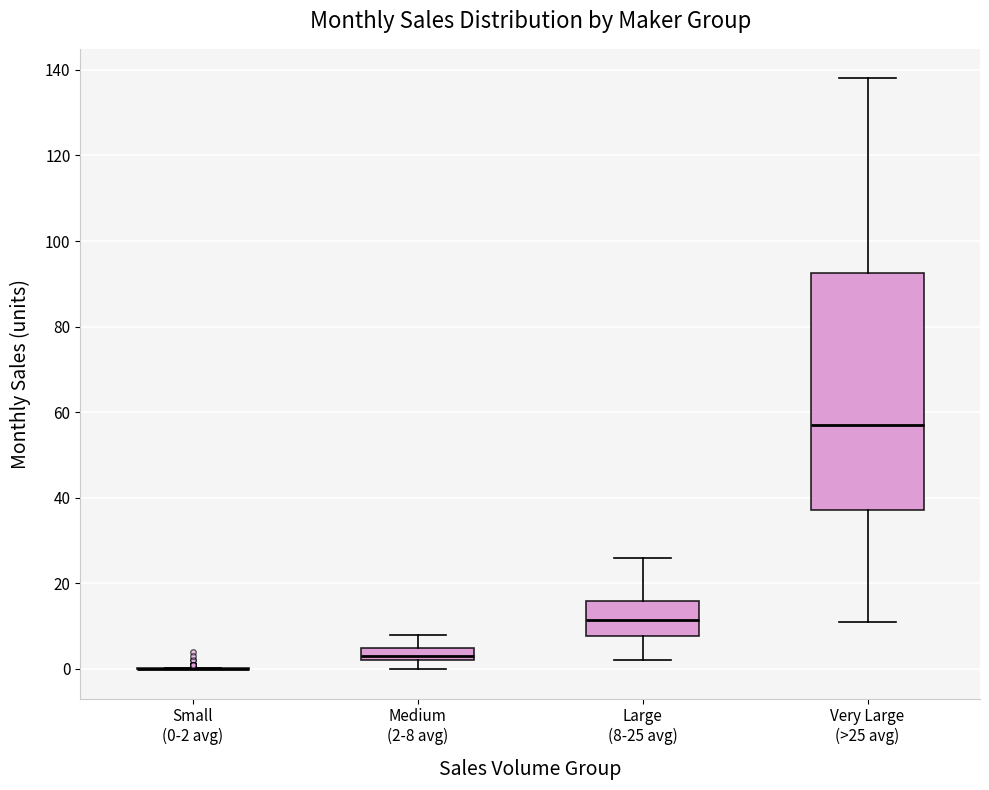

Reading left to right, read every box against the y-axis: the position of its median line, the range the box covers, and the ends of its whiskers. The values are not printed on the chart, so give them approximately, as read against the axis.

Small (0-2 avg): box collapsed to a line at 0, whiskers 0 to 0
Medium (2-8 avg): median 4, box 2 to 6, whiskers 0 to 8
Large (8-25 avg): median 12, box 8 to 16, whiskers 2 to 26
Very Large (>25 avg): median 58, box 38 to 92, whiskers 12 to 138